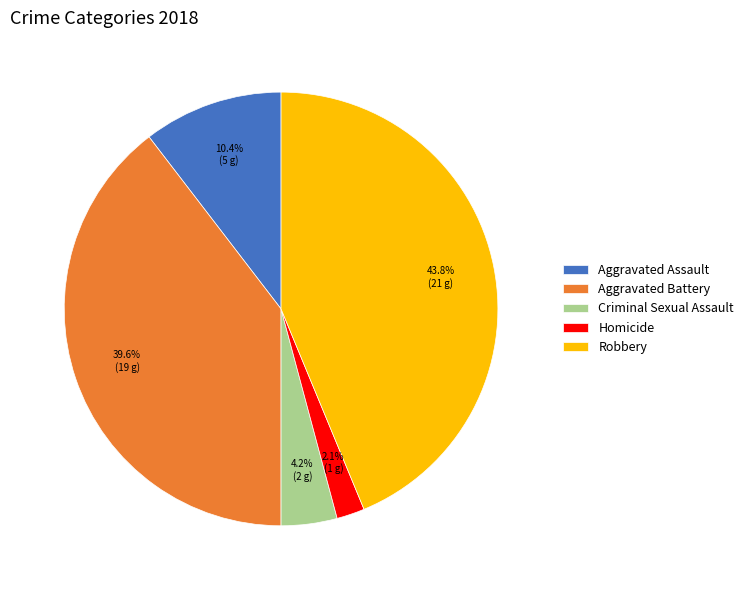

To the nearest percent, what is the average slice percentage?

20%